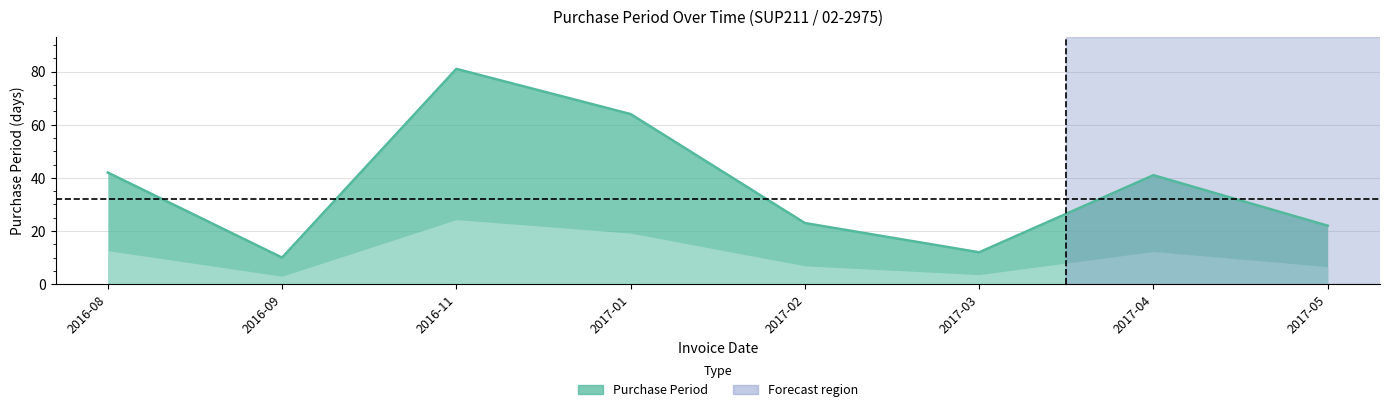

Rank the categories by value from lowest to highest.

2016-09, 2017-03, 2017-05, 2017-02, 2017-04, 2016-08, 2017-01, 2016-11